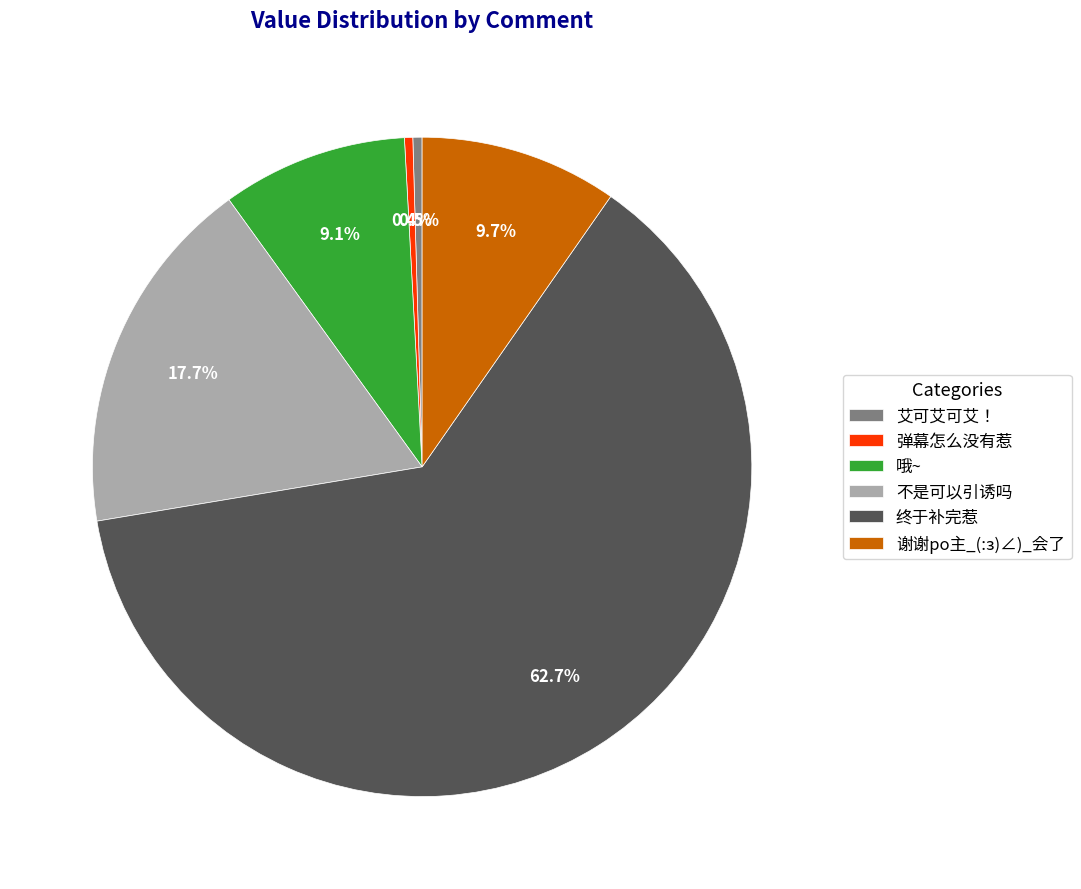

Is it true that 弹幕怎么没有惹 is 0% of the pie?

True